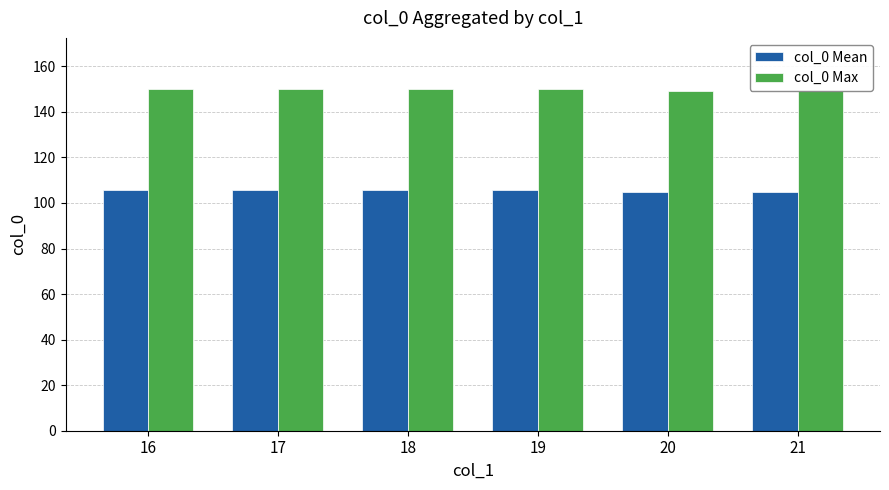

What value does the col_0 Mean series have at 19?

105.5